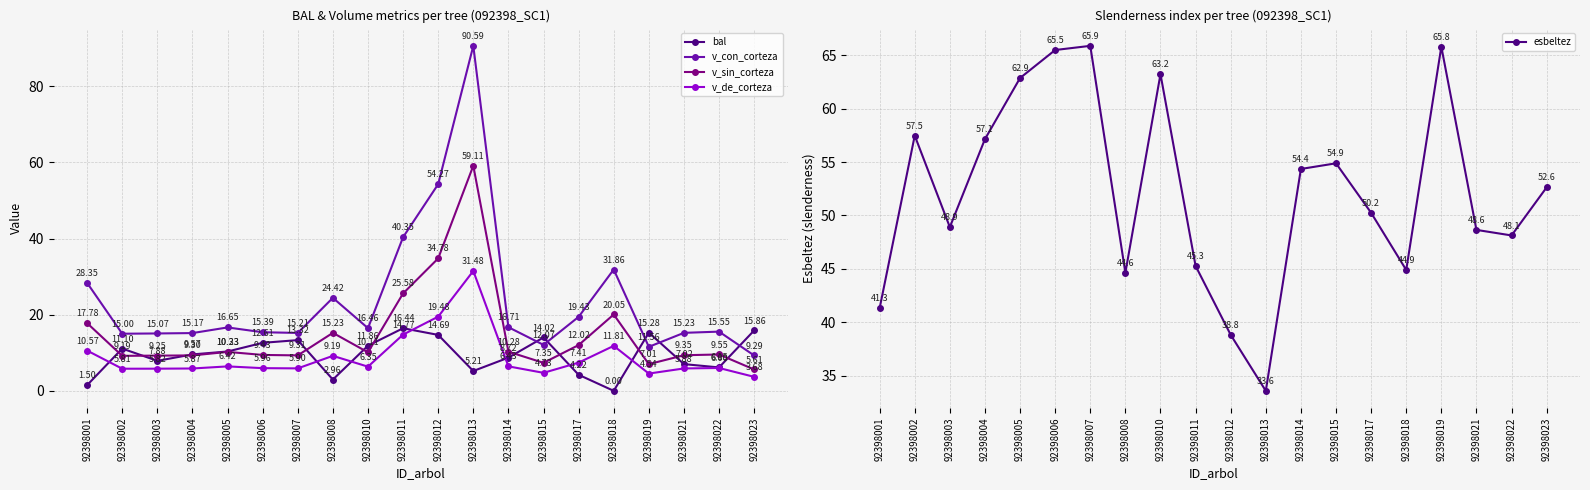

At which label is v_de_corteza closest to 17?

92398011